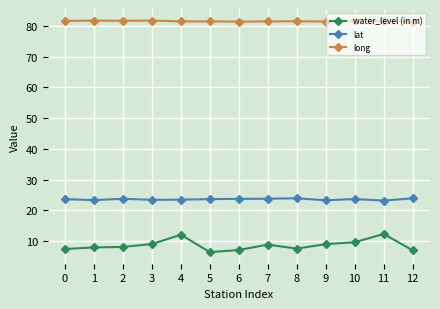

What is the lowest value of the lat series?

23.2